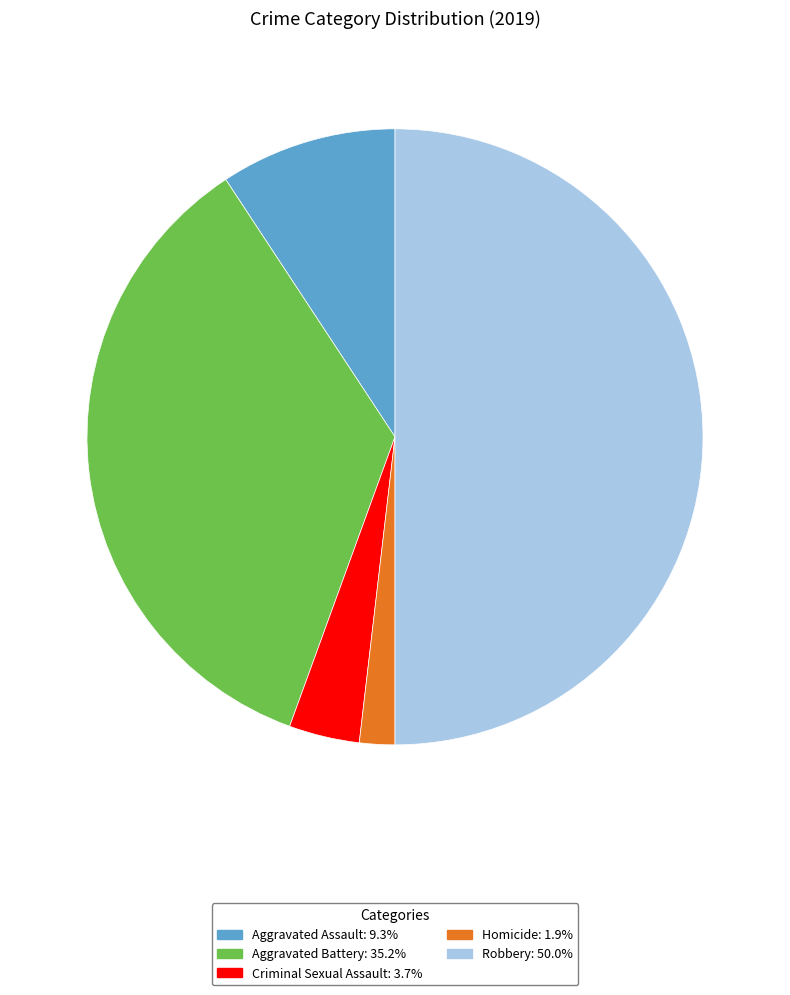

What is the ratio of the value at Homicide to the value at Aggravated Battery?

0.1